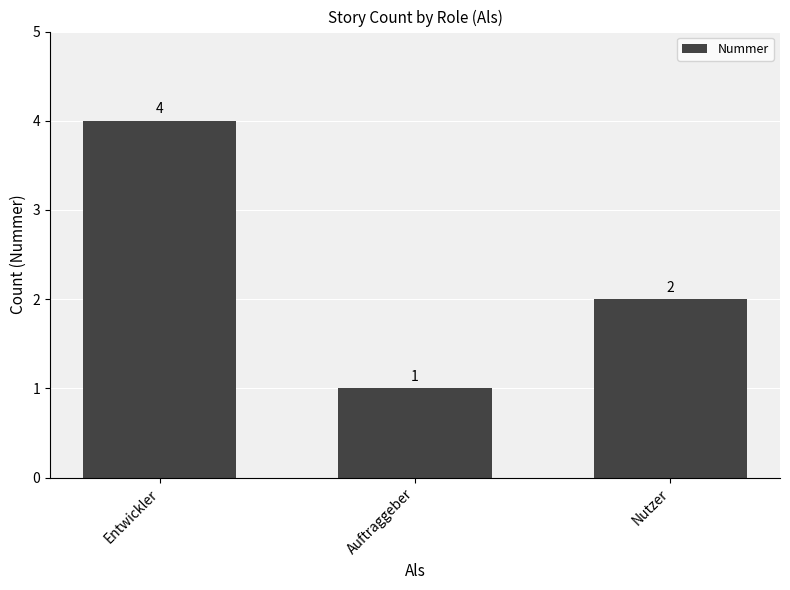

Reading left to right, extract all data points from this chart.

4	1	2